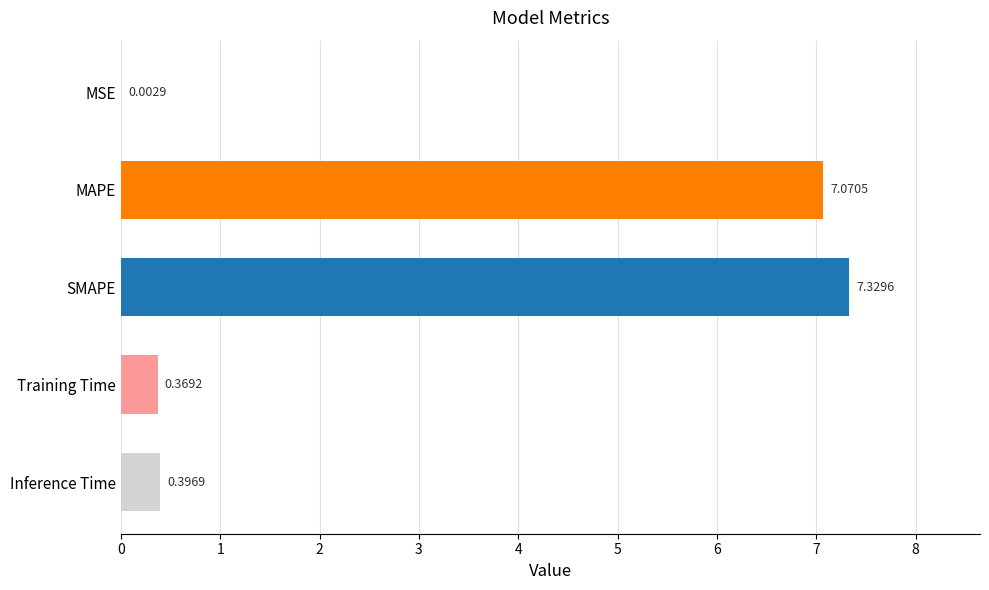

What is the change in value from MSE to Inference Time?

+0.4